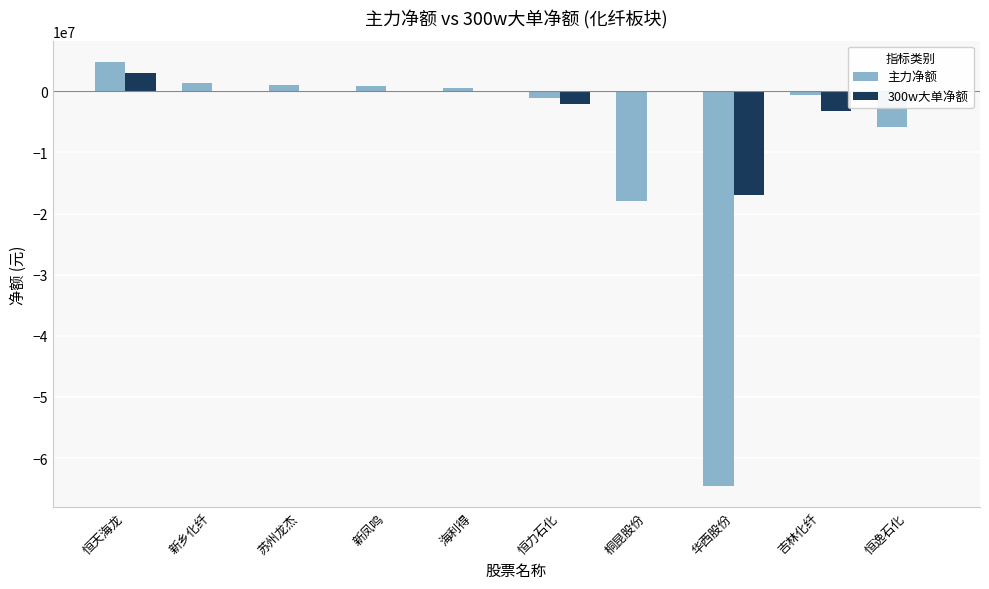

What is the total value across all series at 新乡化纤?

1440694